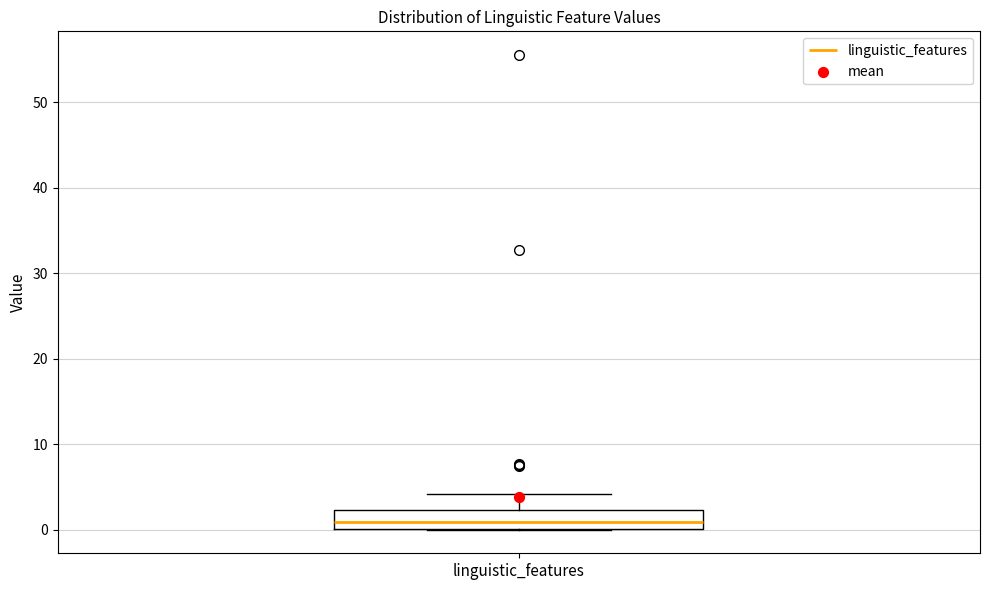

Read this box plot against the y-axis: the position of the median line, the range covered by the box, and the ends of both whiskers. The values are not printed on the chart, so give them approximately, as read against the axis.

median 1, box 0 to 2, whiskers 0 to 4